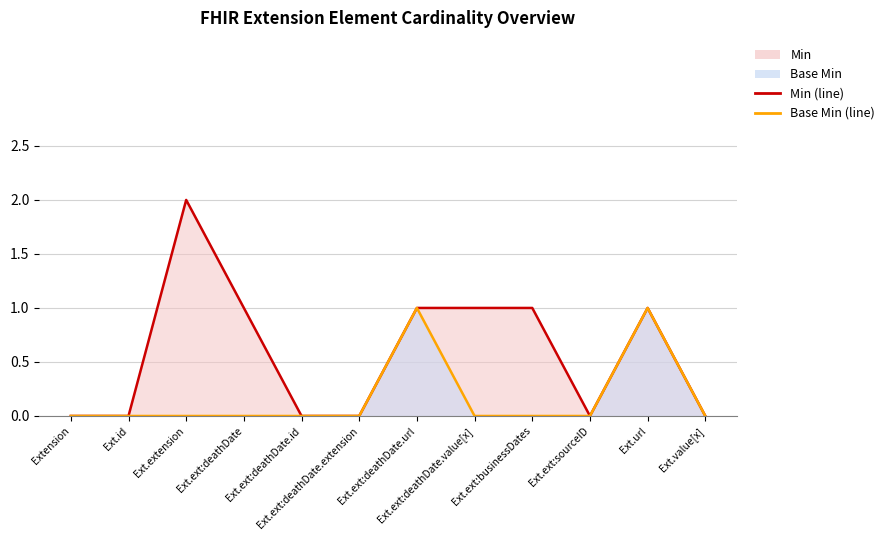

Rank the series at Ext.ext:deathDate.extension from lowest to highest value.

Min (line), Base Min (line)